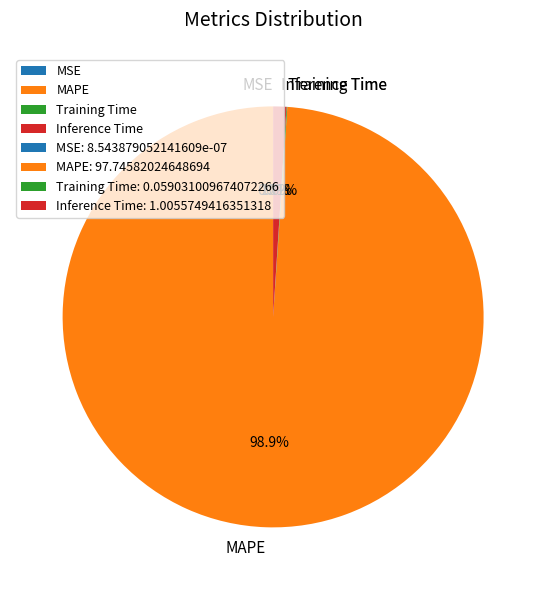

Is MAPE the majority of the pie?

Yes